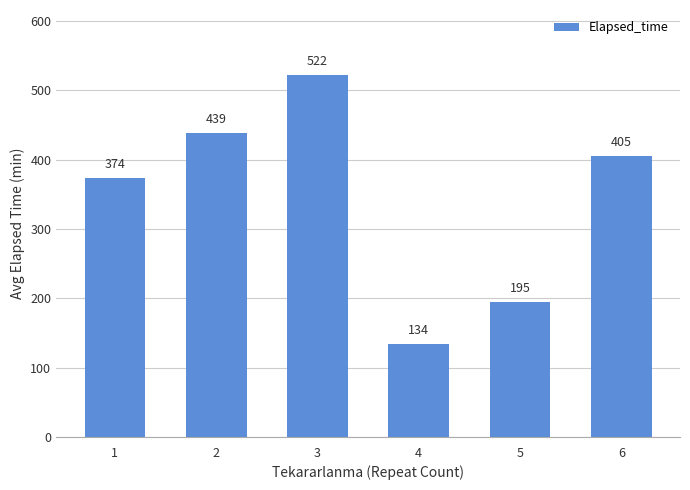

List the labels in order of value, largest first.

3, 2, 6, 1, 5, 4